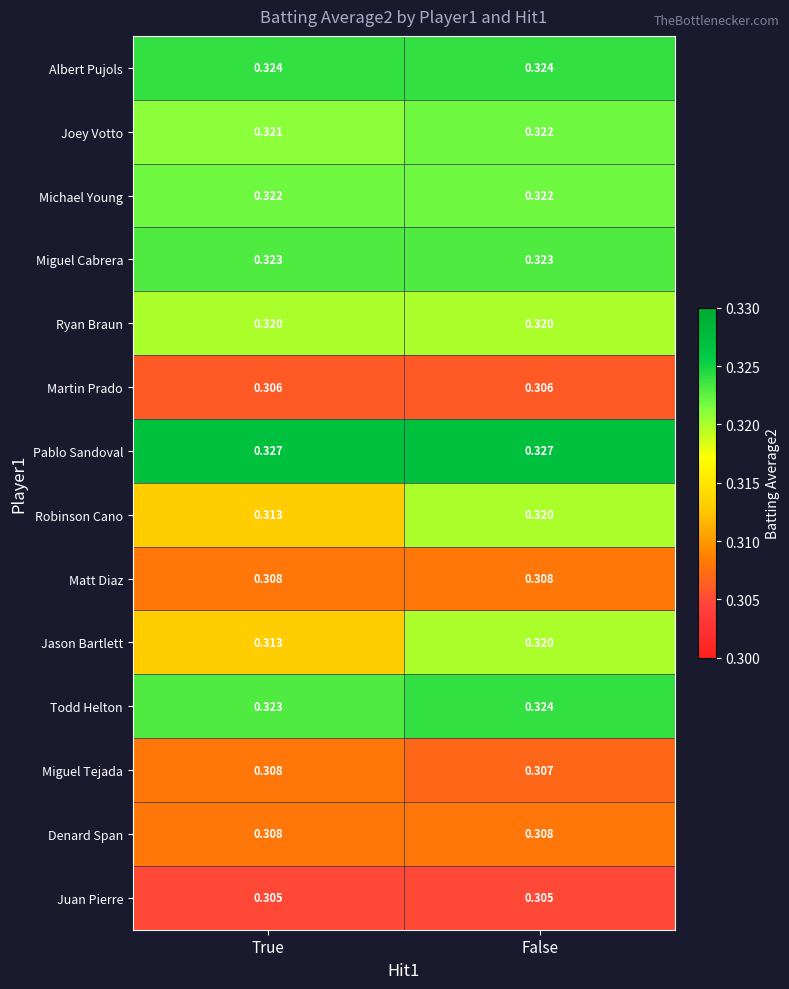

Where is Robinson Cano nearest to the value 0?

True